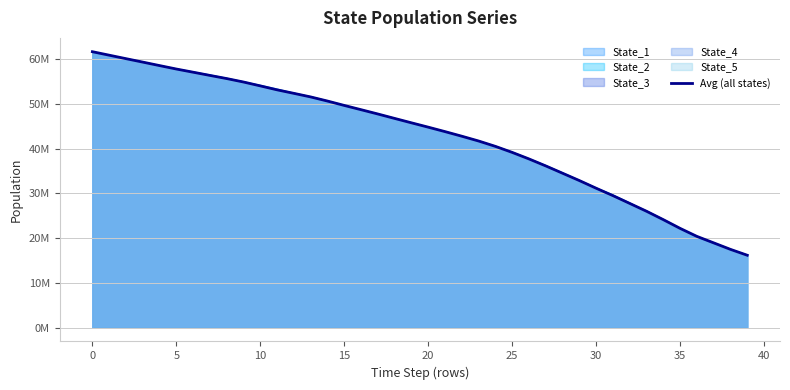

What is the average value?

42.7